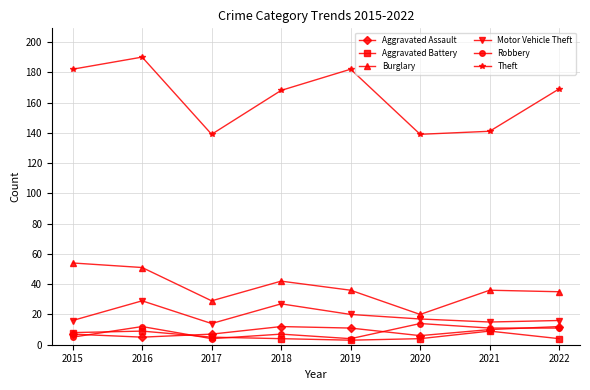

Is it true that Motor Vehicle Theft equals 17 at 2020?

True